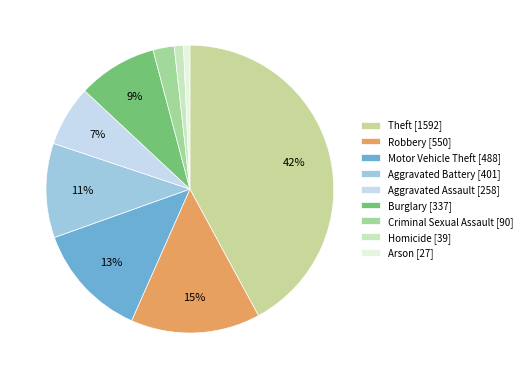

Count the number of slices in the pie.

9